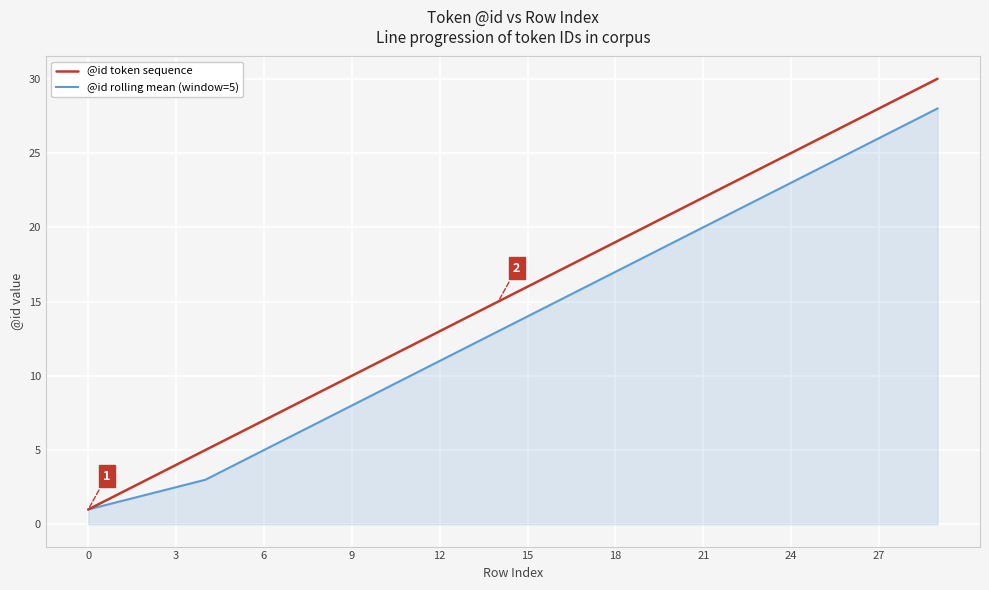

Which series has the largest total across all categories?

@id token sequence